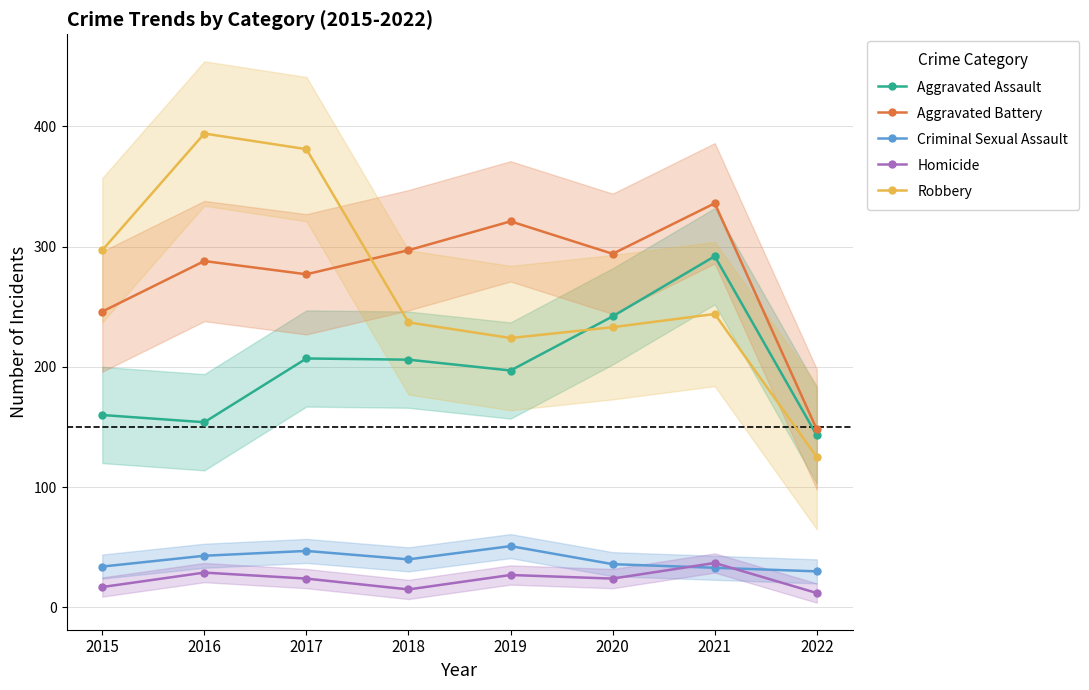

What is the sum of all Robbery values?

2135